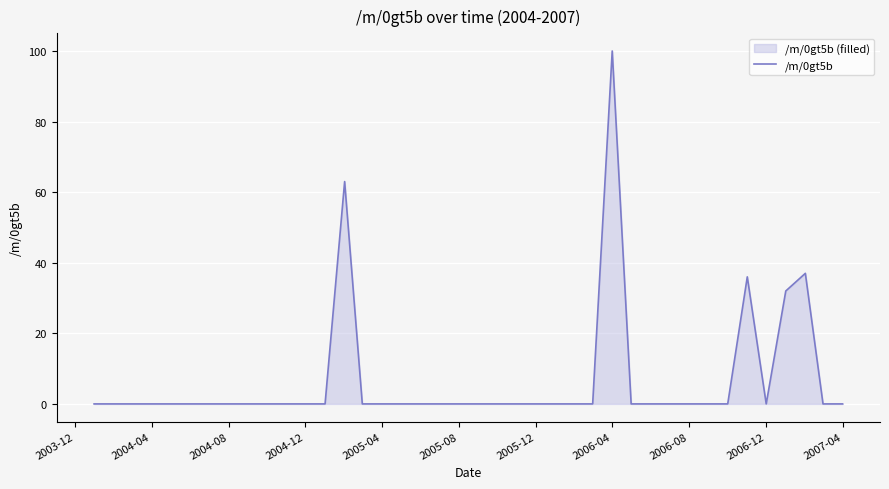

What is the maximum value shown in the chart?

100